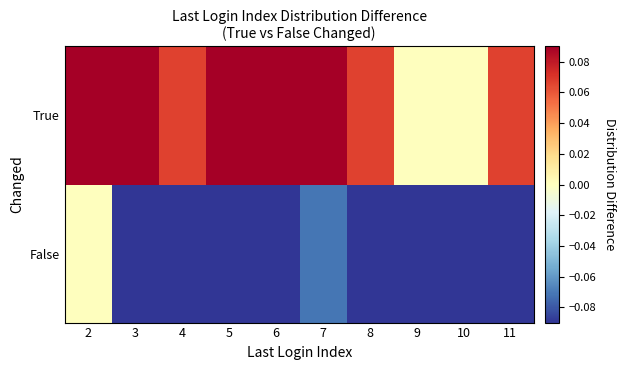

Rank the series by their maximum value, from lowest to highest.

False, True